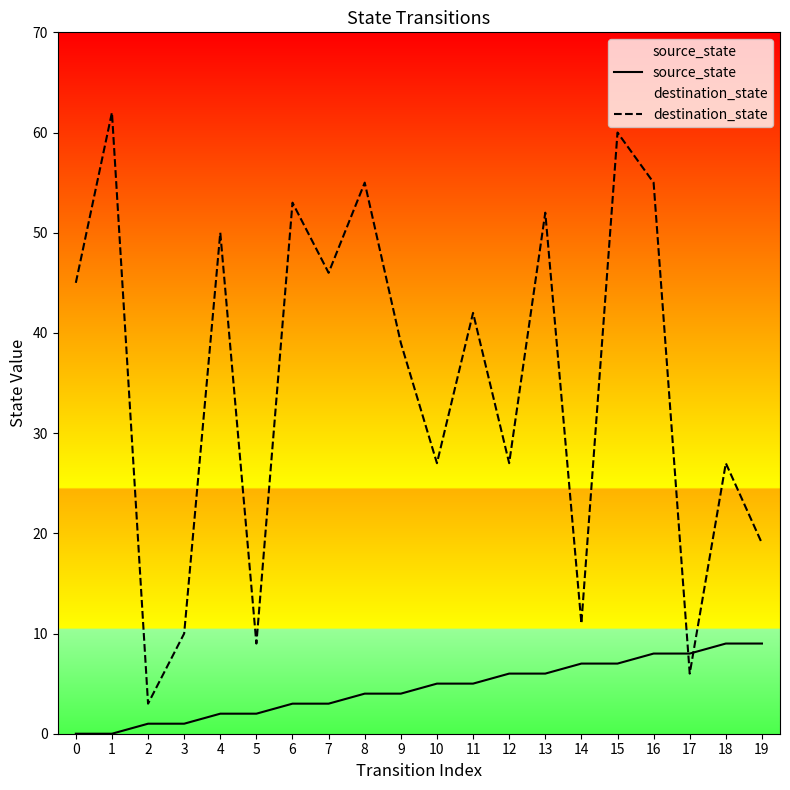

What value does the destination_state series have at 0, to the nearest 5?

45